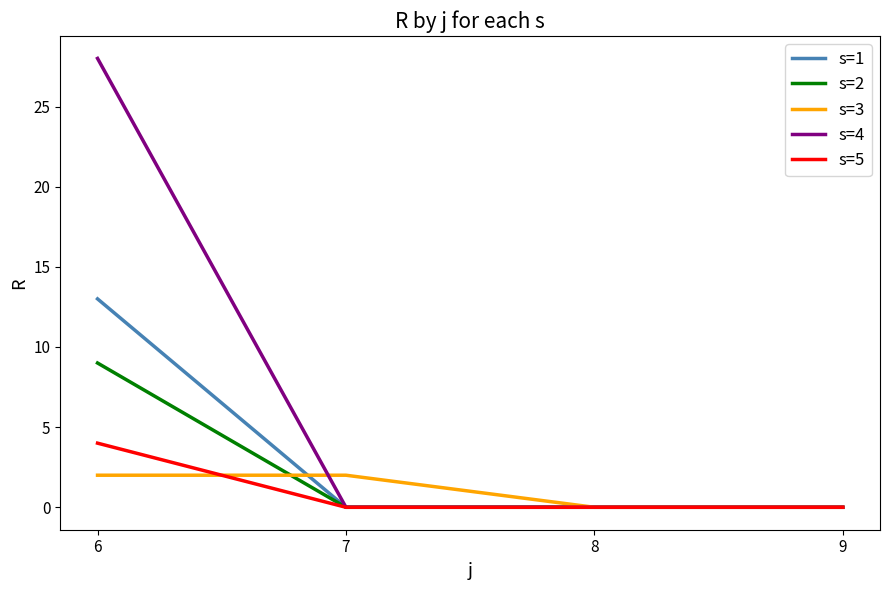

List the series in order of their peak value, highest first.

s=4, s=1, s=2, s=5, s=3